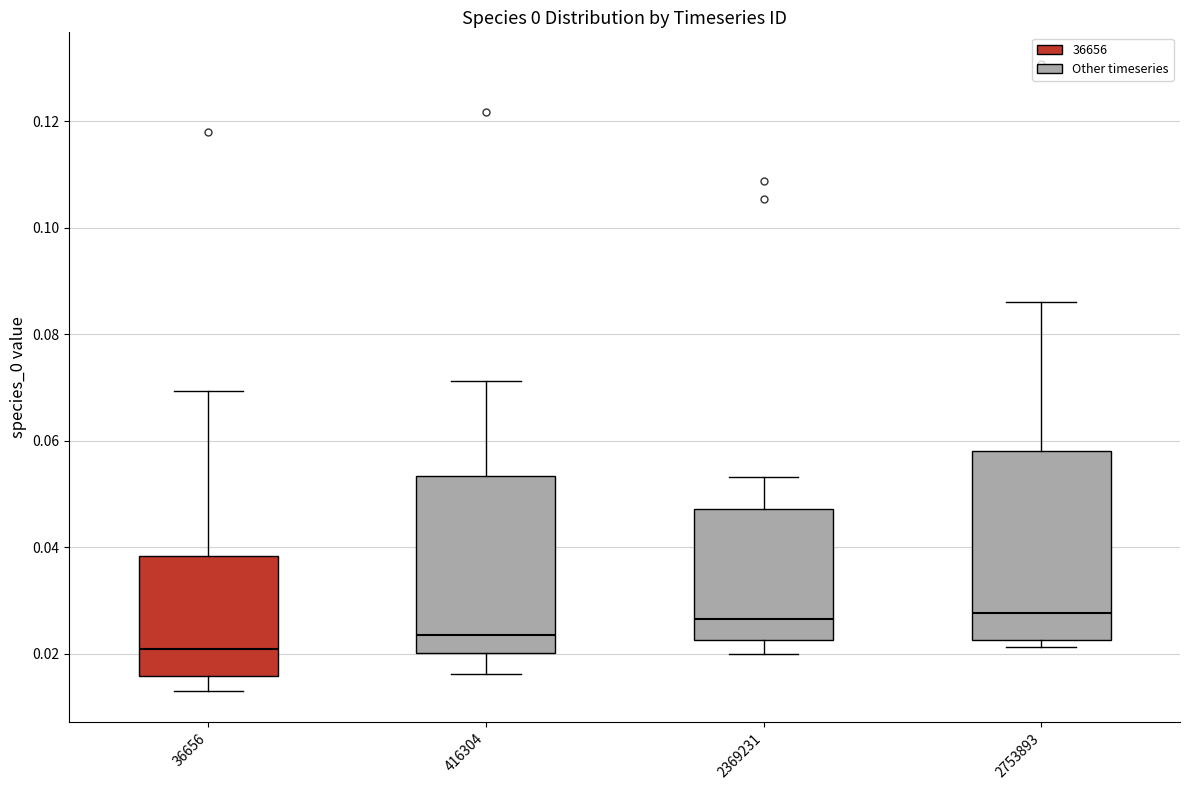

Reading left to right, transcribe this box plot: for each box, give where its median line is, the range the box spans, and where its two whiskers end, as read against the y-axis. The values are not printed on the chart, so give them approximately, as read against the axis.

36656: median 0.020, box 0.016 to 0.038, whiskers 0.014 to 0.070
416304: median 0.024, box 0.020 to 0.054, whiskers 0.016 to 0.072
2369231: median 0.026, box 0.022 to 0.048, whiskers 0.020 to 0.054
2753893: median 0.028, box 0.022 to 0.058, whiskers 0.022 (just below the box's lower edge) to 0.086